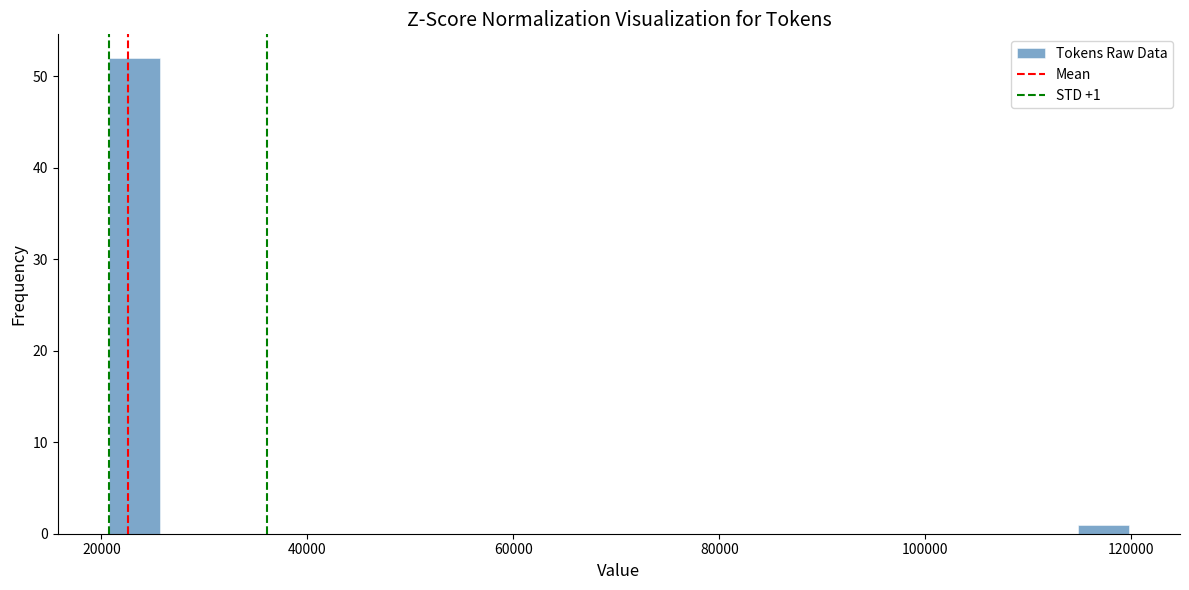

Around what value on the x-axis is the tallest bar? Give the approximate position of its centre, as read against the axis.

24000